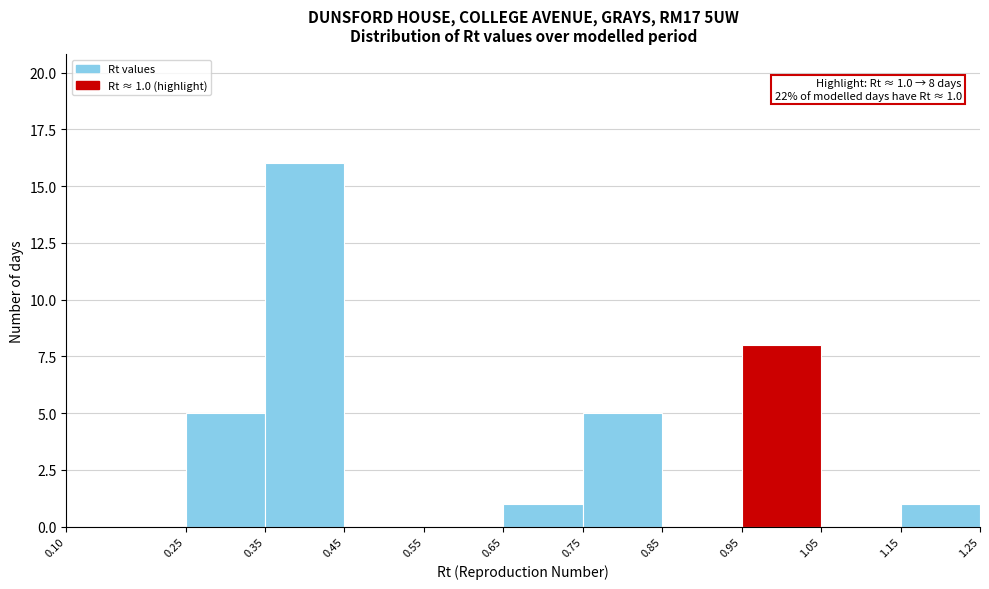

Over which range of the x-axis is the bar tallest?

0.35 to 0.45